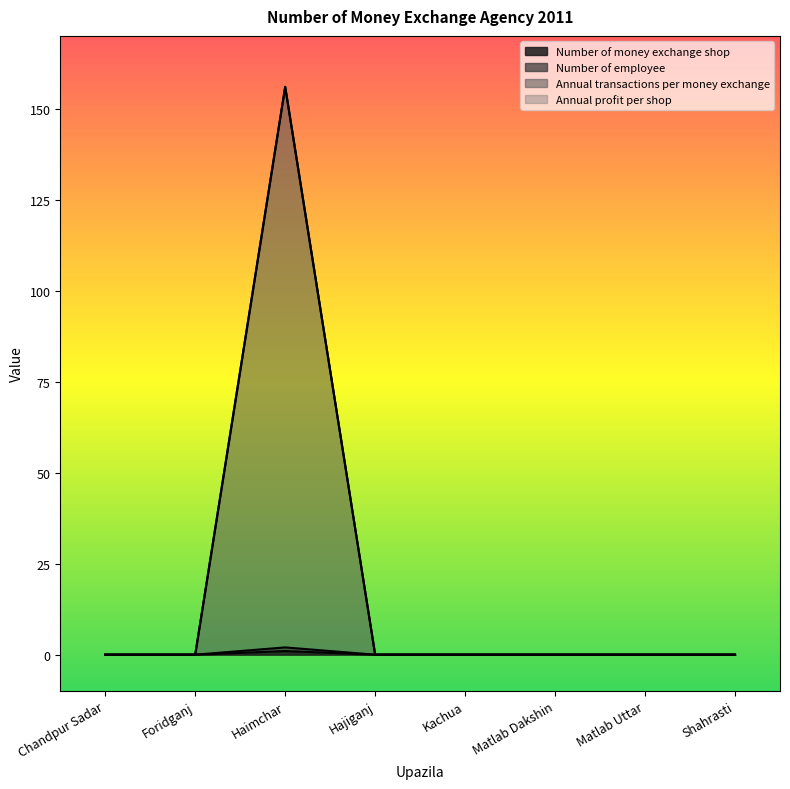

Which series has the widest spread of values?

Annual transactions per money exchange